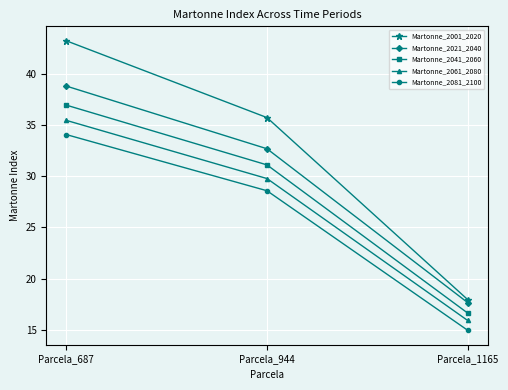

How many data points in Martonne_2021_2040 are above 32?

2